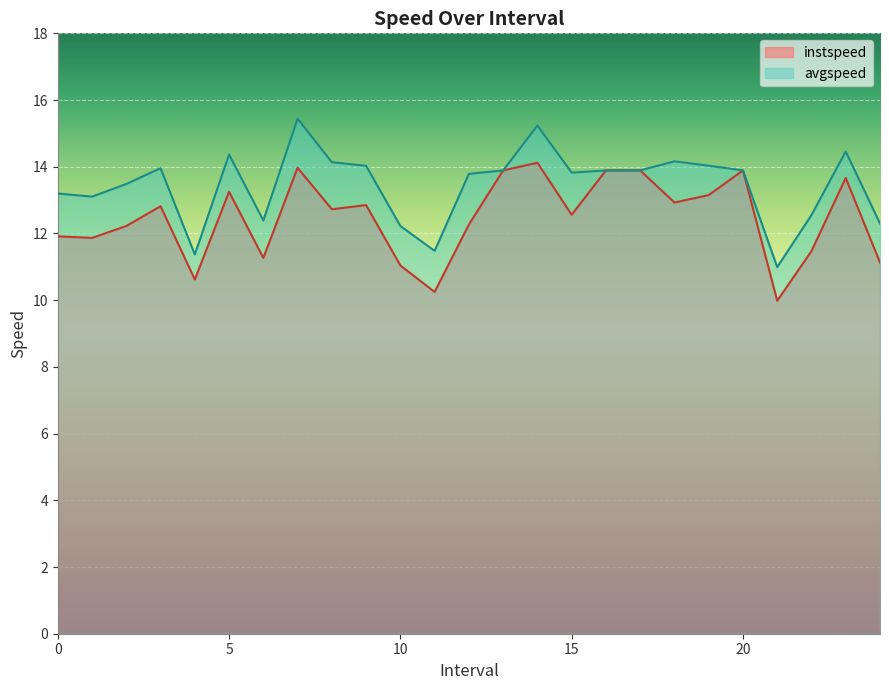

What is the difference between the maximum and minimum values in the instspeed series?

4.1